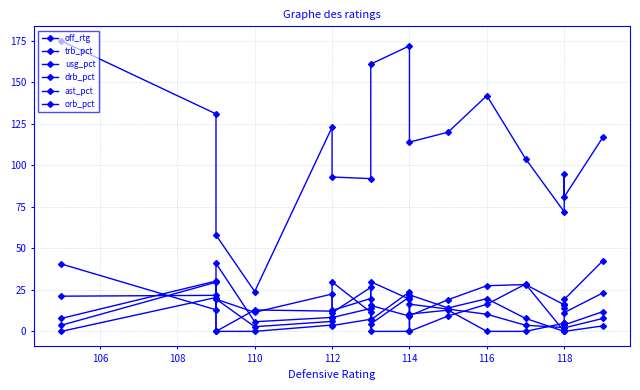

Where is the first local maximum for trb_pct?

106